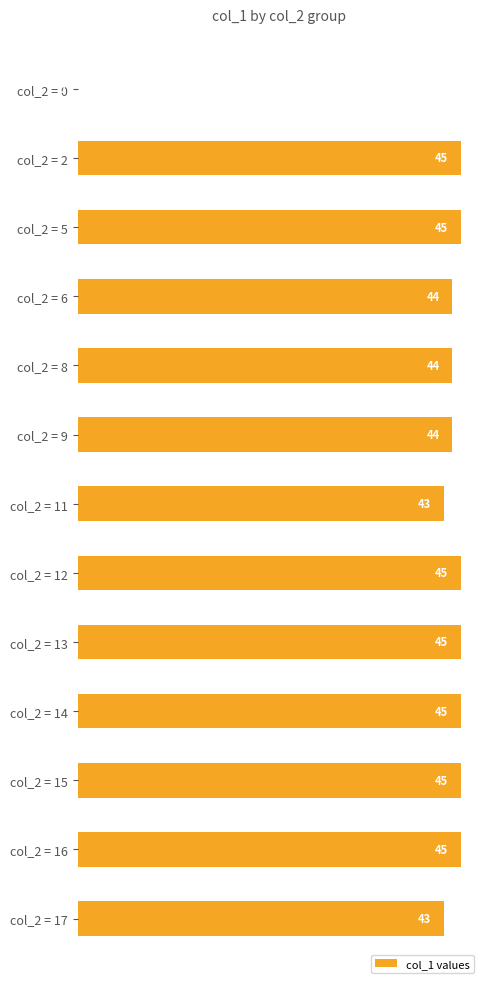

Read the value at col_2 = 13.

45